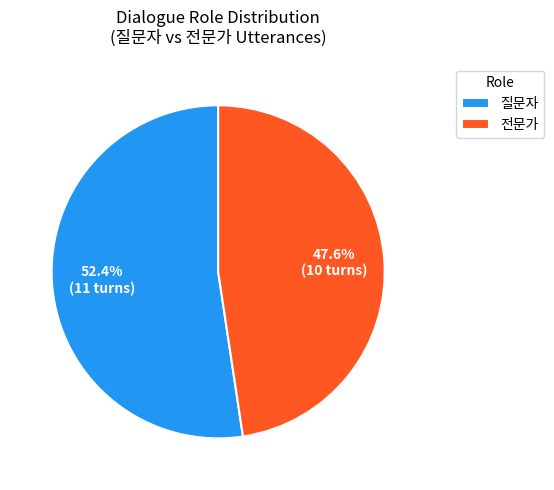

Which category has the biggest portion of the pie?

질문자